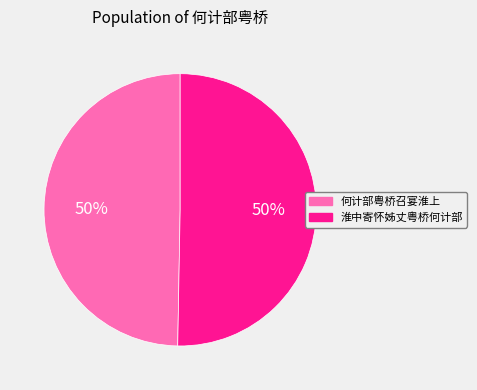

How many segments does this pie chart have?

2